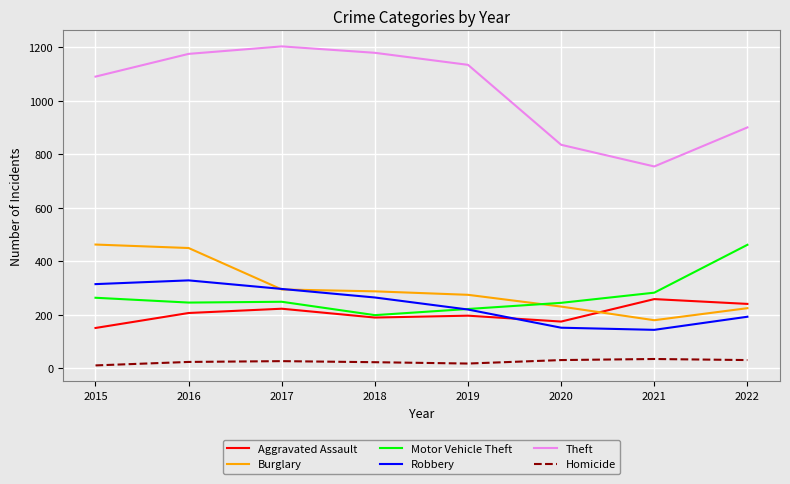

Does the chart have visible grid lines?

Yes